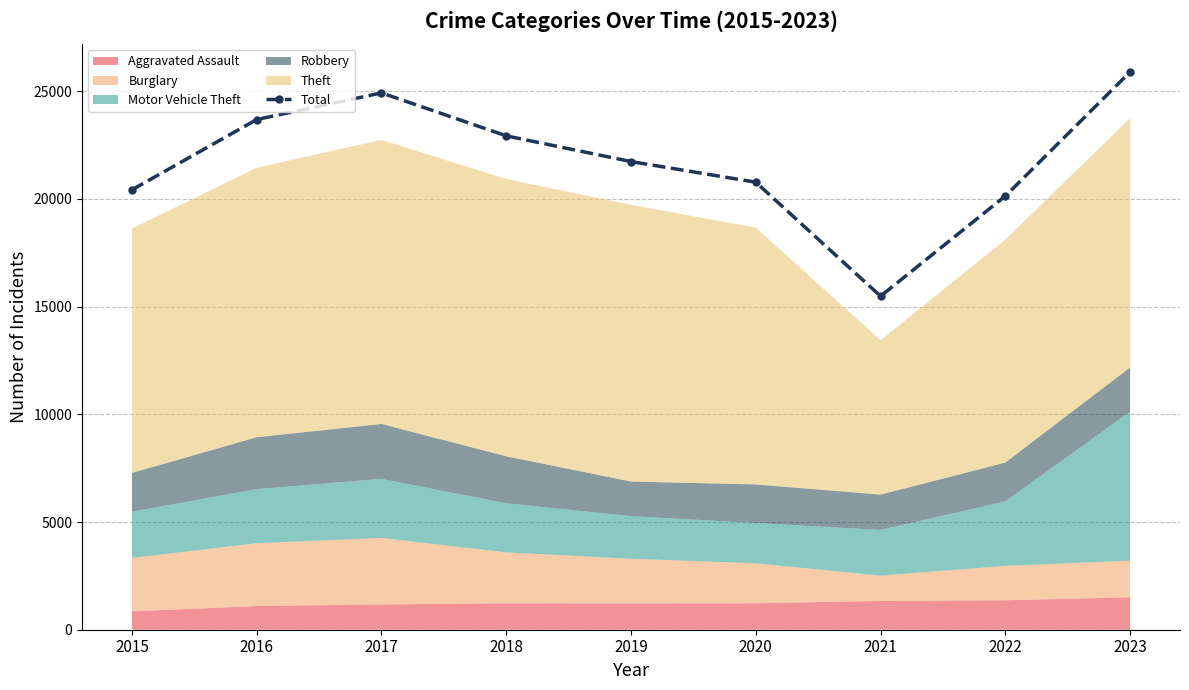

The value at 2022 is 36215. True or false?

False